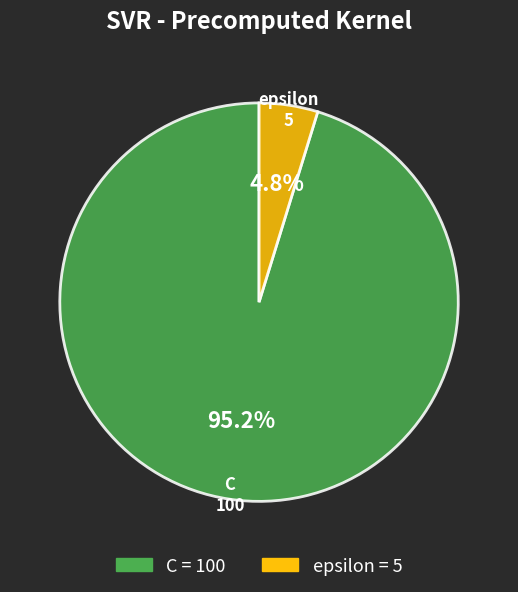

Which category has the biggest portion of the pie?

C